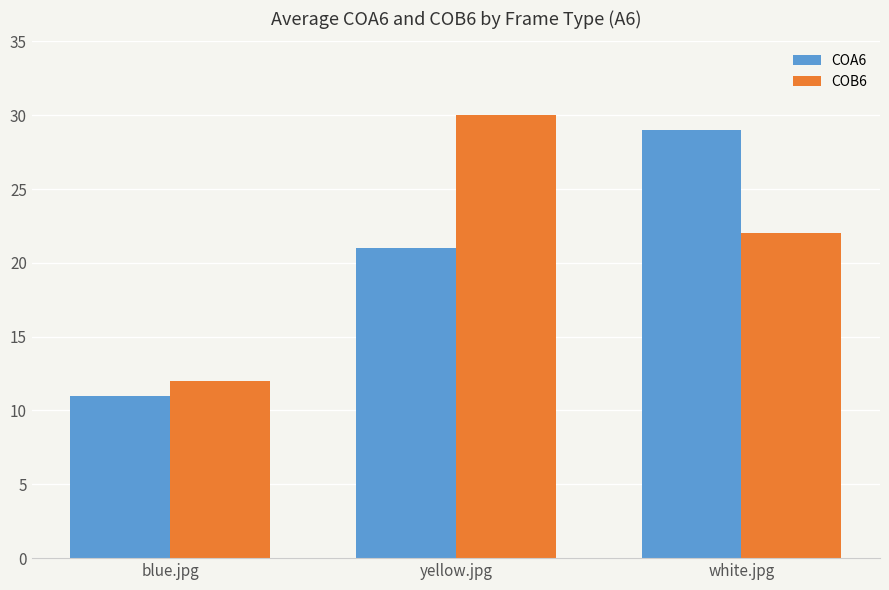

Reading right to left, list all the values displayed in this chart.

COA6: white.jpg=29	yellow.jpg=21	blue.jpg=11
COB6: white.jpg=22	yellow.jpg=30	blue.jpg=12